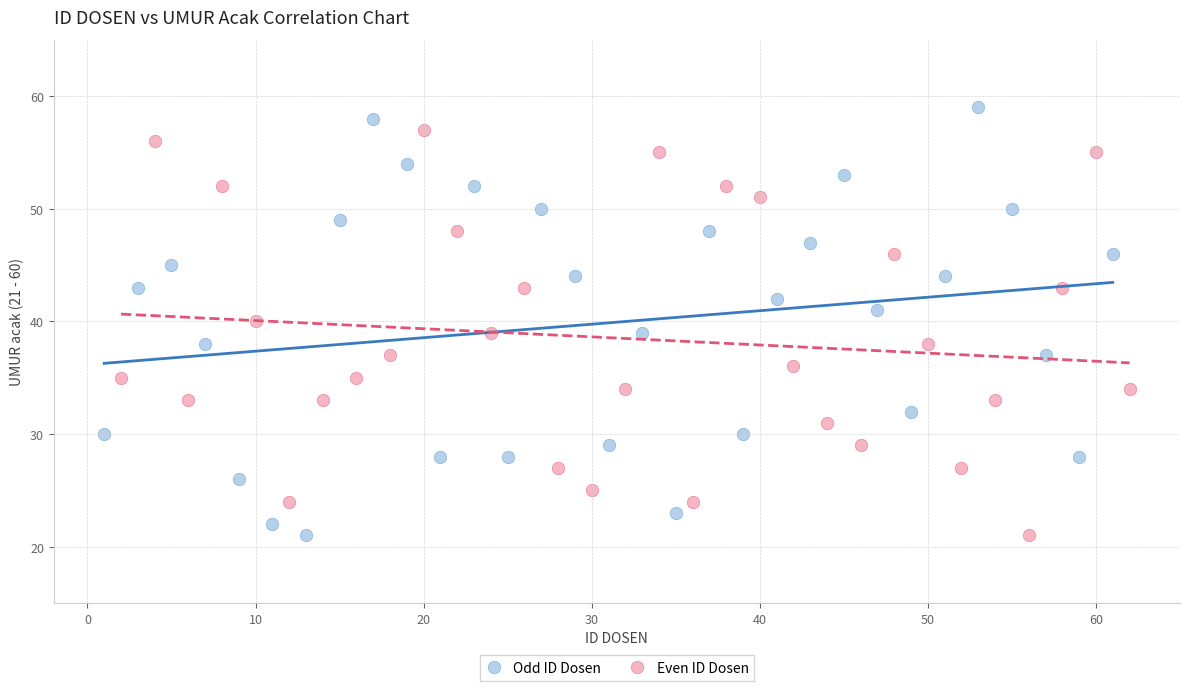

Which series contains the highest Y value?

Odd ID Dosen